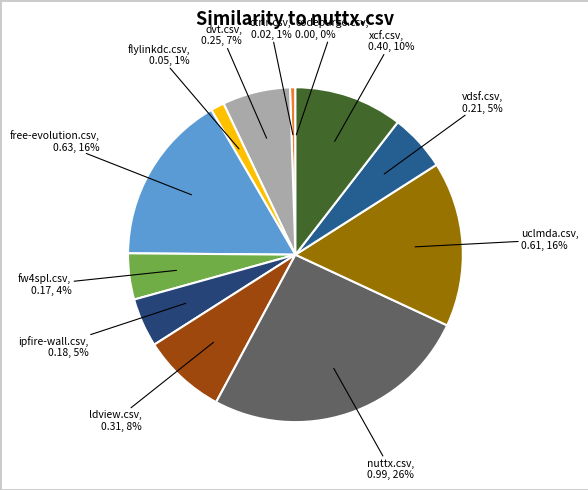

Is there a majority slice in this chart?

No